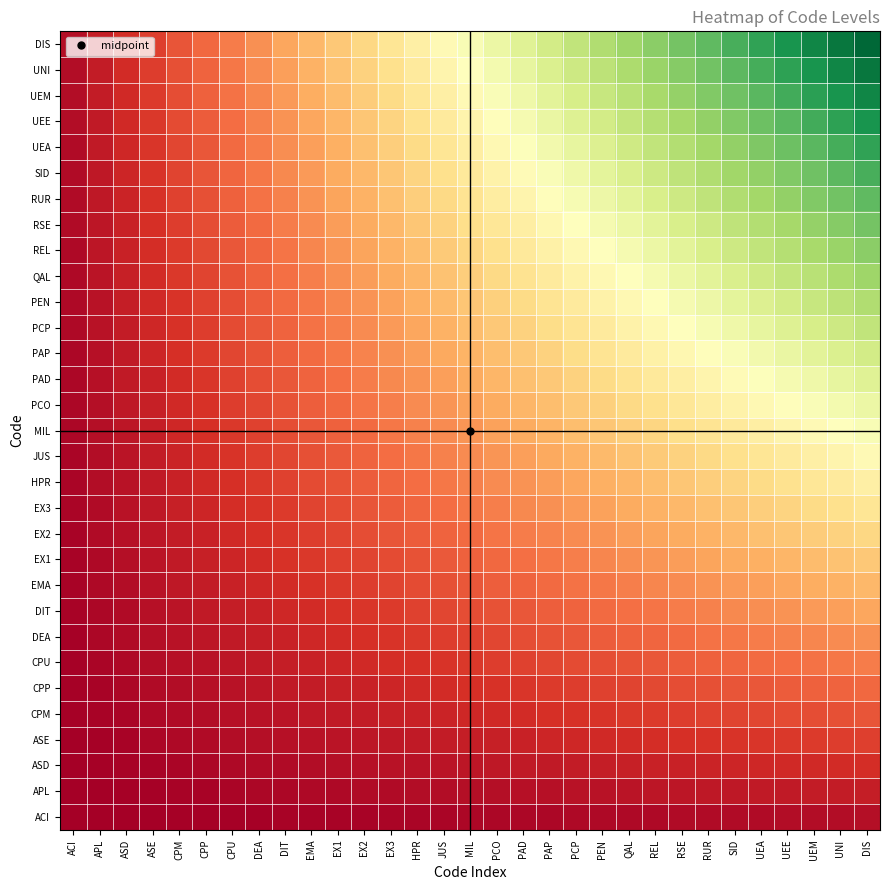

At how many categories does at least one series exceed 24?

7